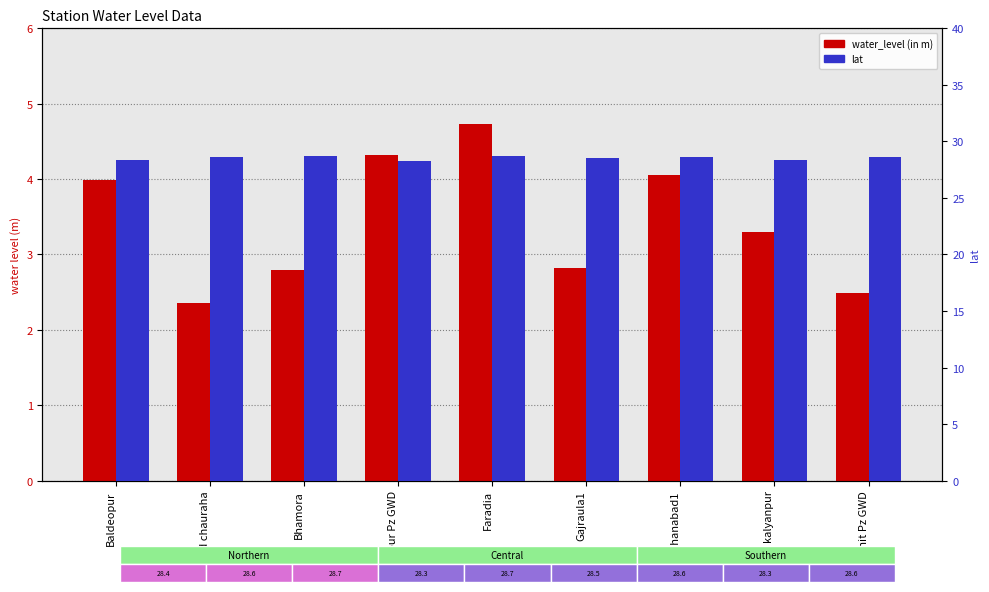

List the series in order of their peak value, lowest first.

water_level (in m), lat